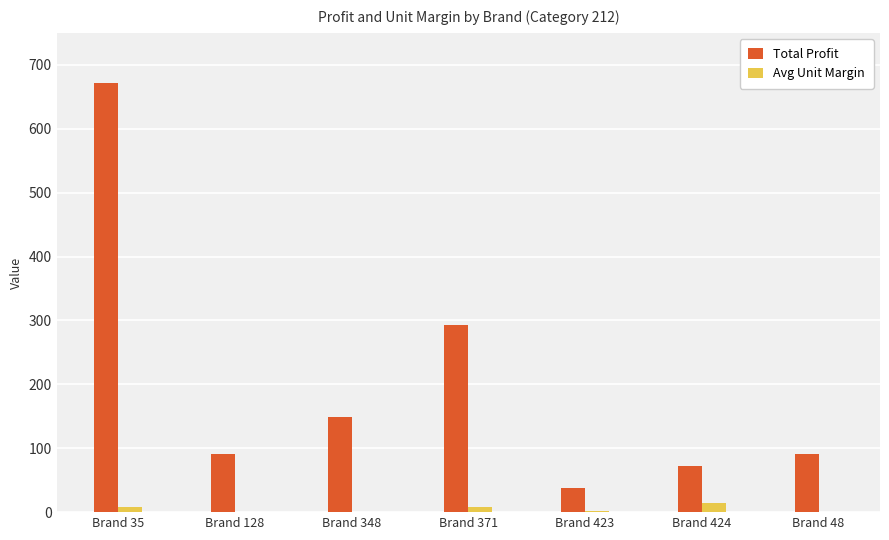

Which series changed the most between Brand 128 and Brand 371?

Total Profit